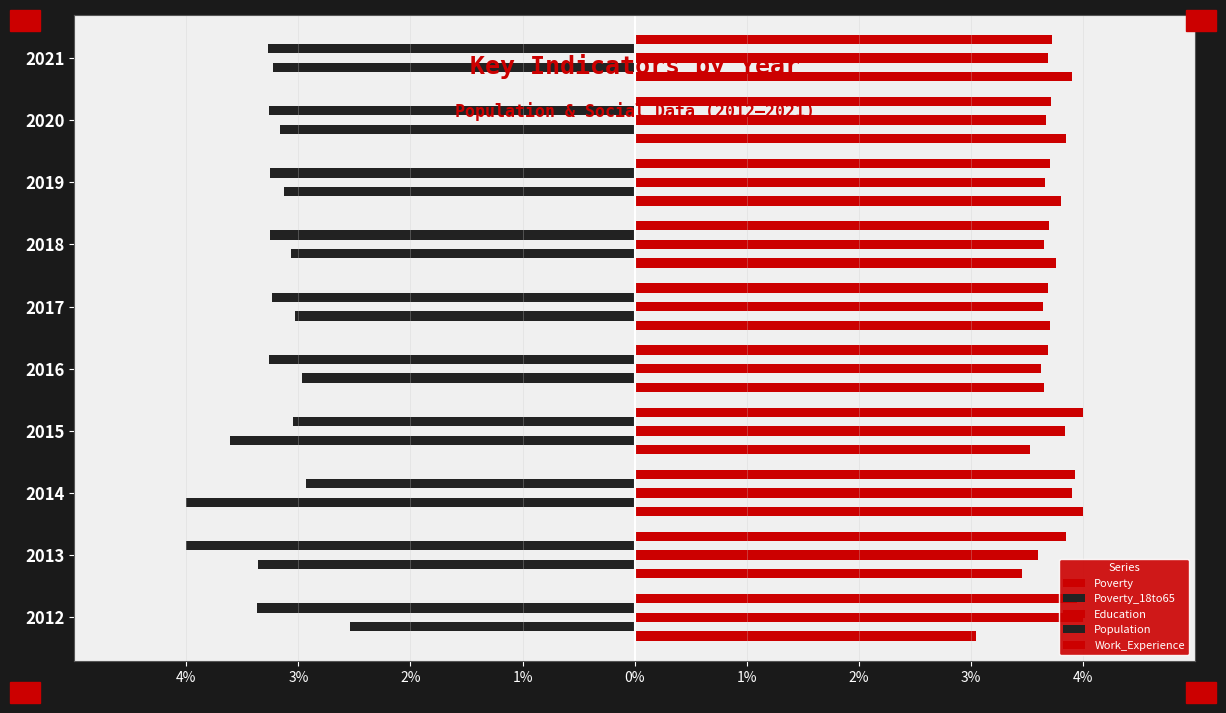

What is the difference between the maximum and minimum values in the Work_Experience series?

0.3